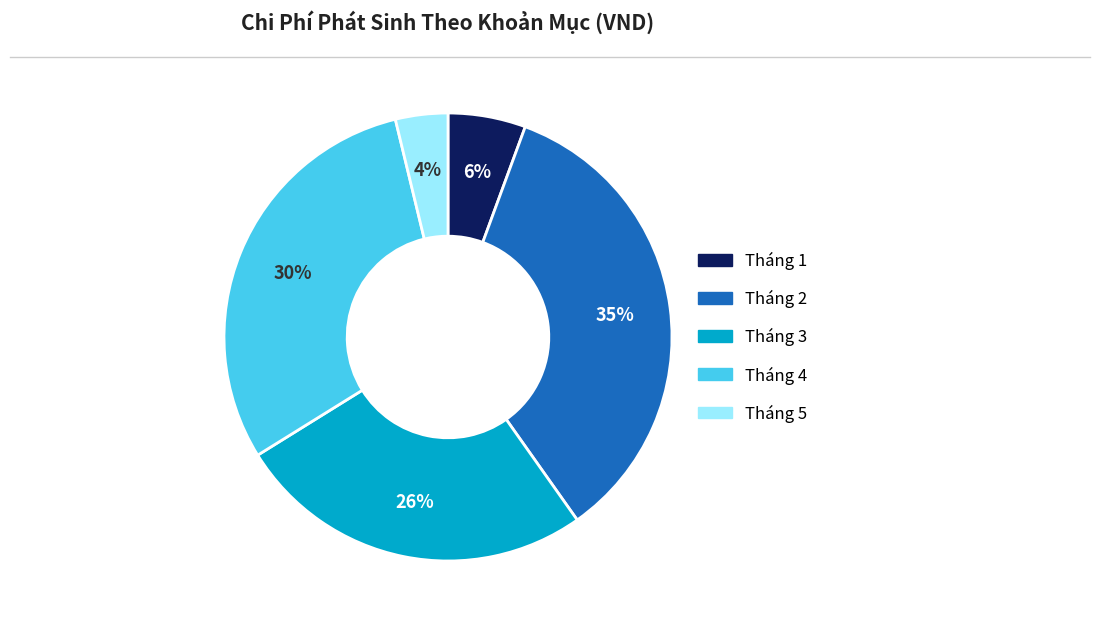

Between Tháng 5 and Tháng 2, which is larger?

Tháng 2